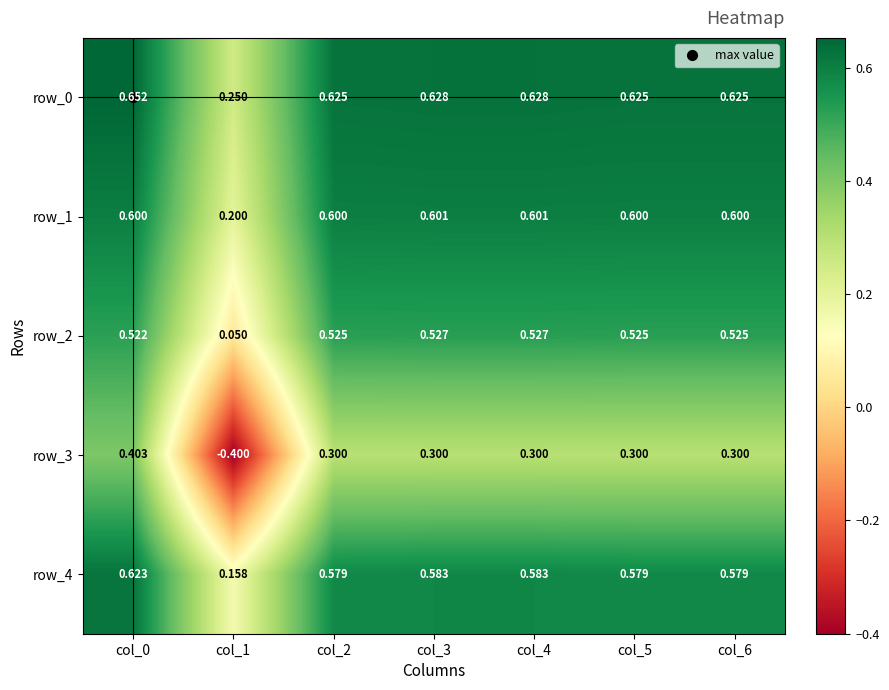

Count the number of data series in this chart.

5